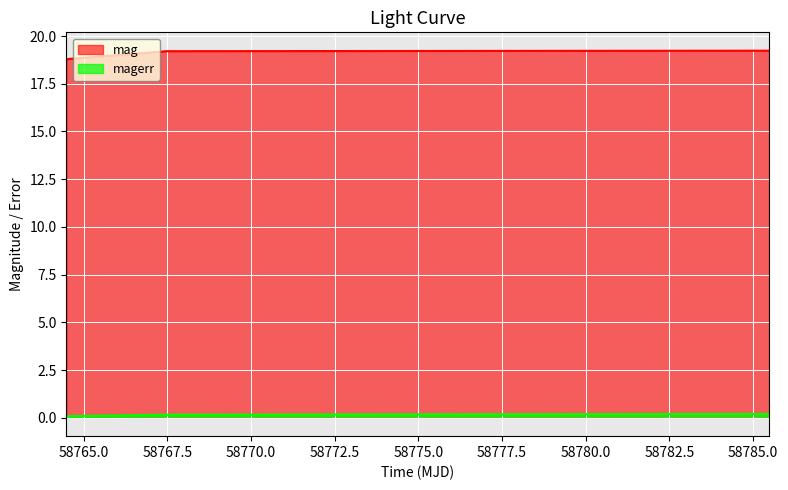

How many distinct data groups are displayed?

2